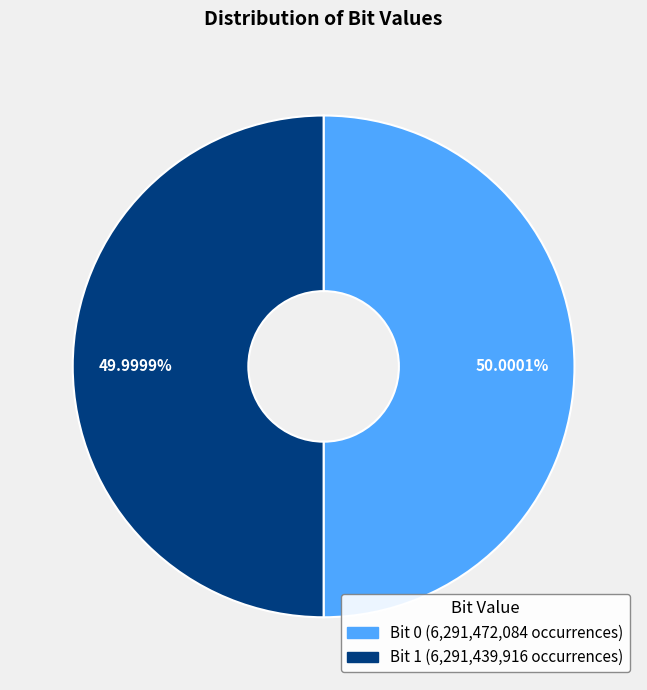

Count the number of slices in the pie.

2